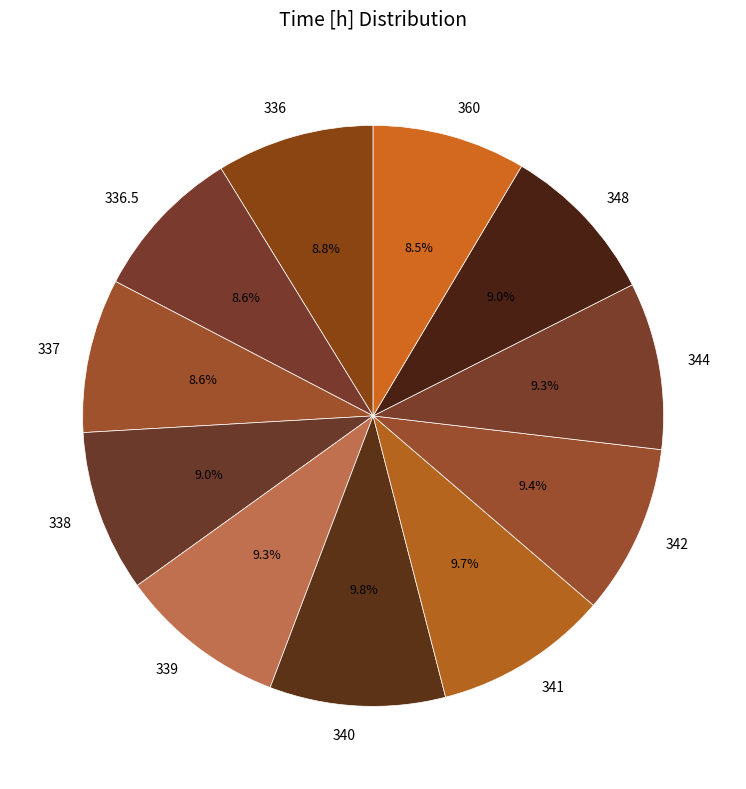

Combined, what portion of the pie is 336 and 360?

17.3%